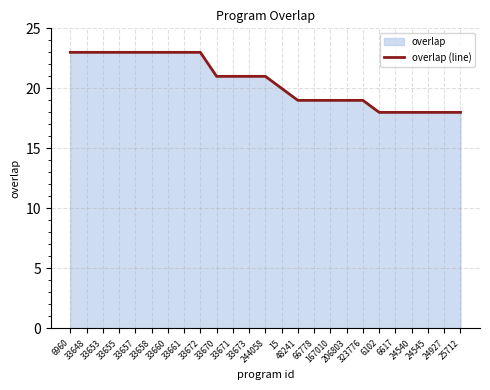

What is the label of the 22nd point from the left?

24540